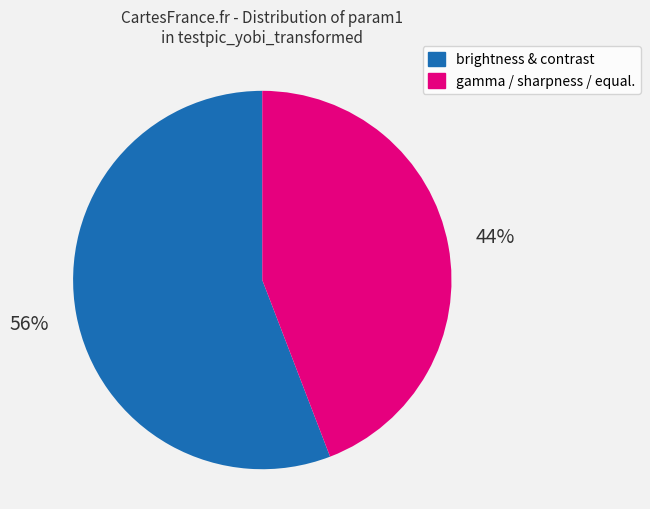

What percentage is the gamma / sharpness / equal. slice, to the nearest percent?

44%